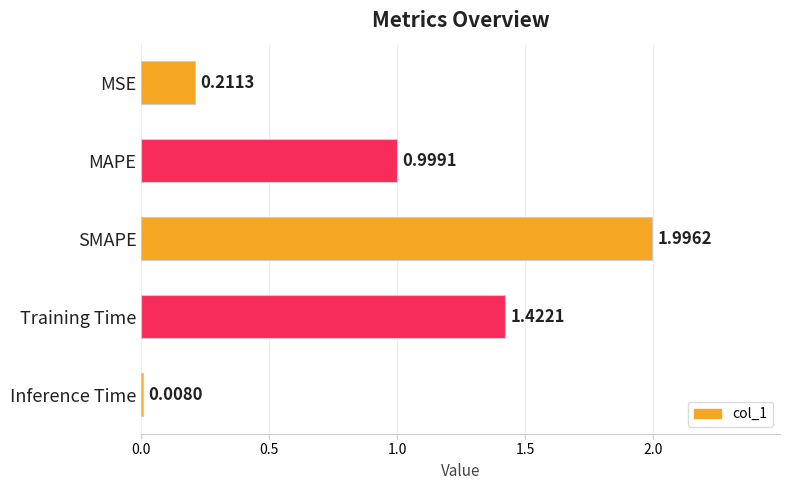

Rank the categories by value from lowest to highest.

Inference Time, MSE, MAPE, Training Time, SMAPE